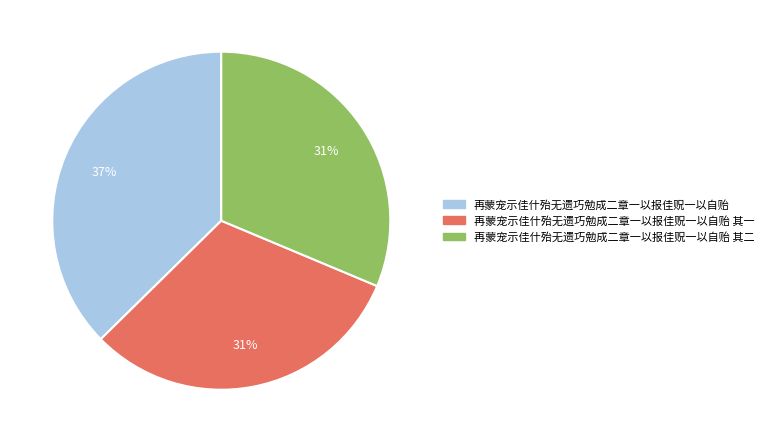

Is 再蒙宠示佳什殆无遗巧勉成二章一以报佳贶一以自贻 the majority of the pie?

No